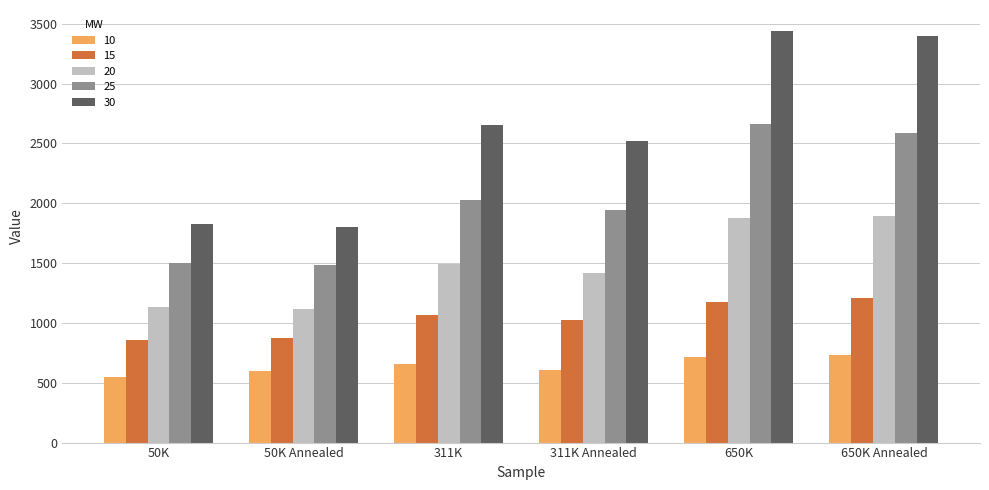

Count the number of data series in this chart.

5